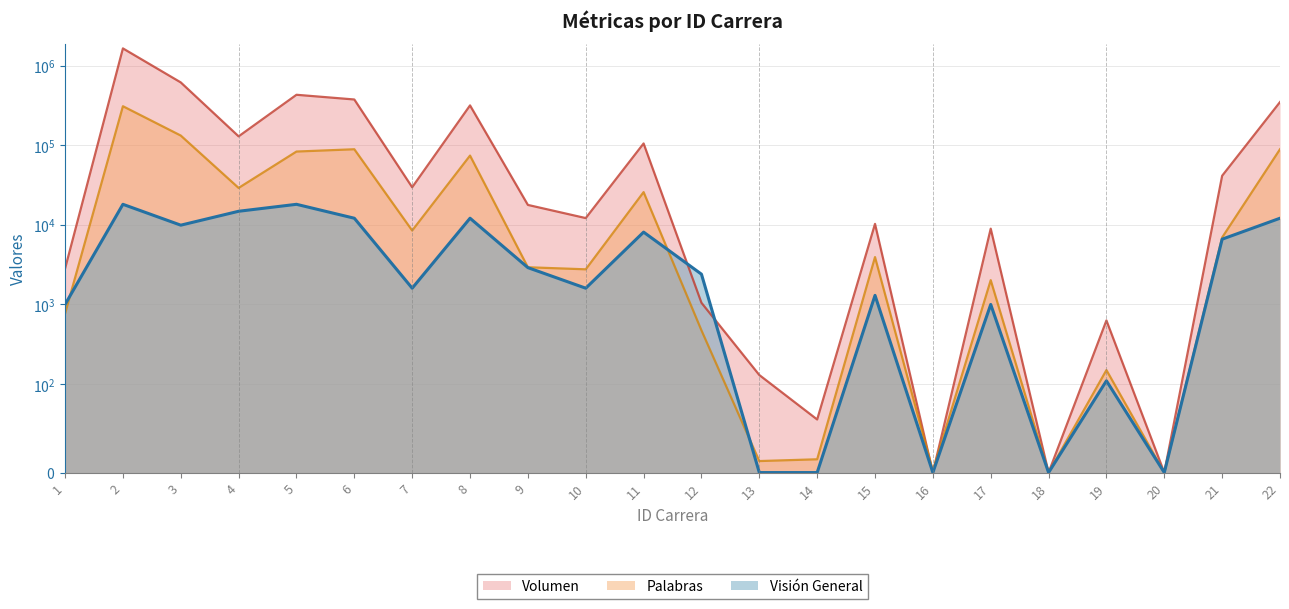

What are all the series names shown in the legend?

Palabras, Volumen, Visión General